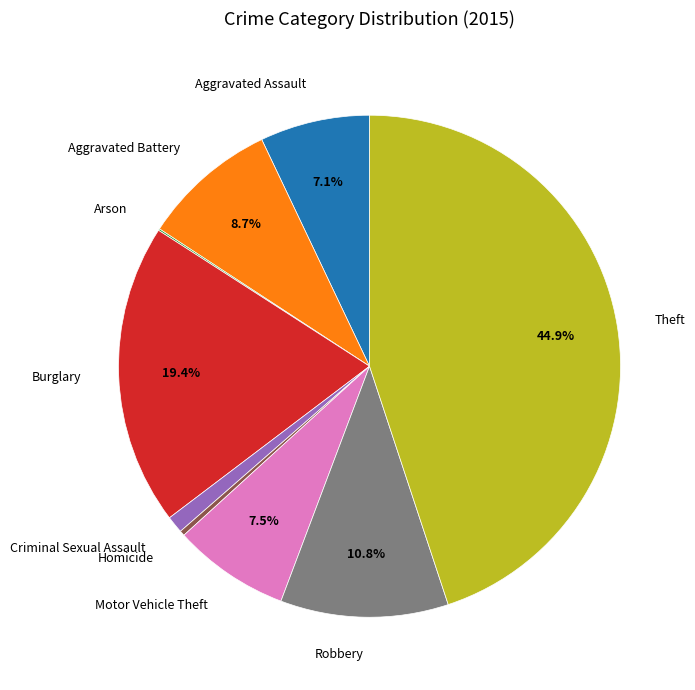

To the nearest percent, what is the difference between the largest and smallest slice percentages?

45%